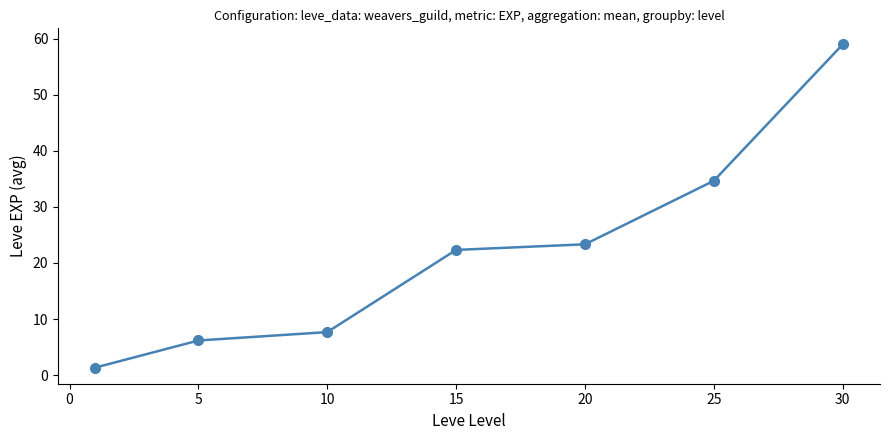

True or false: the data has more than 2 interior local peaks.

False